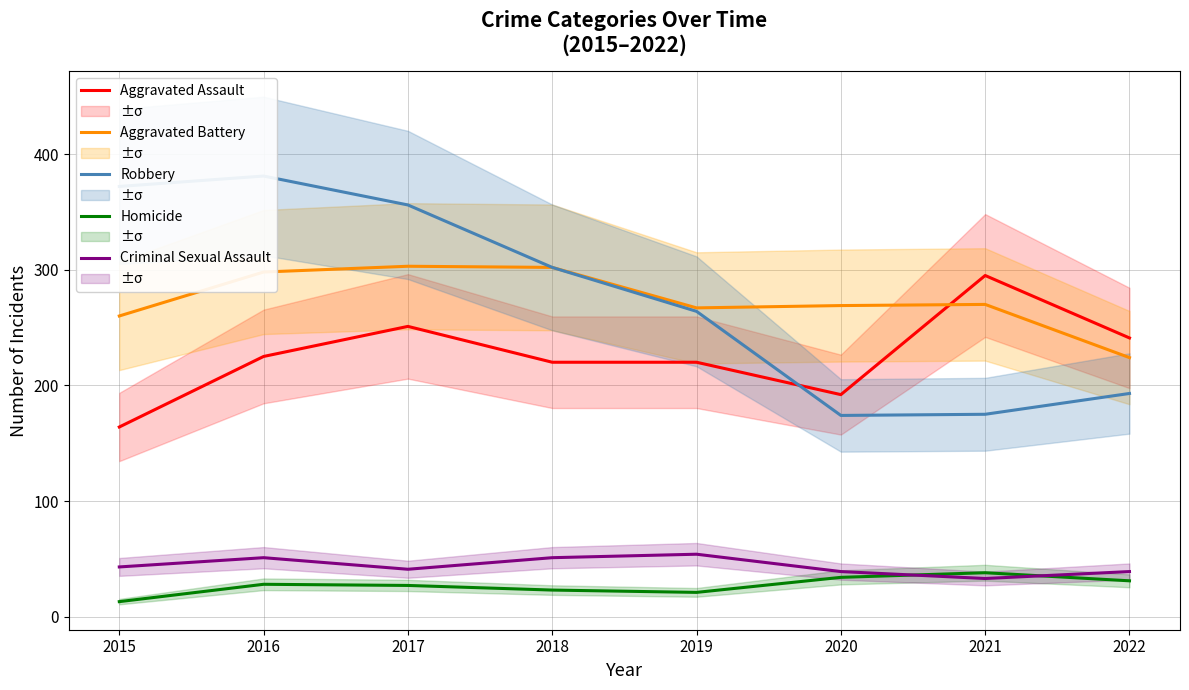

True or false: Criminal Sexual Assault and Aggravated Battery cross at least once.

False